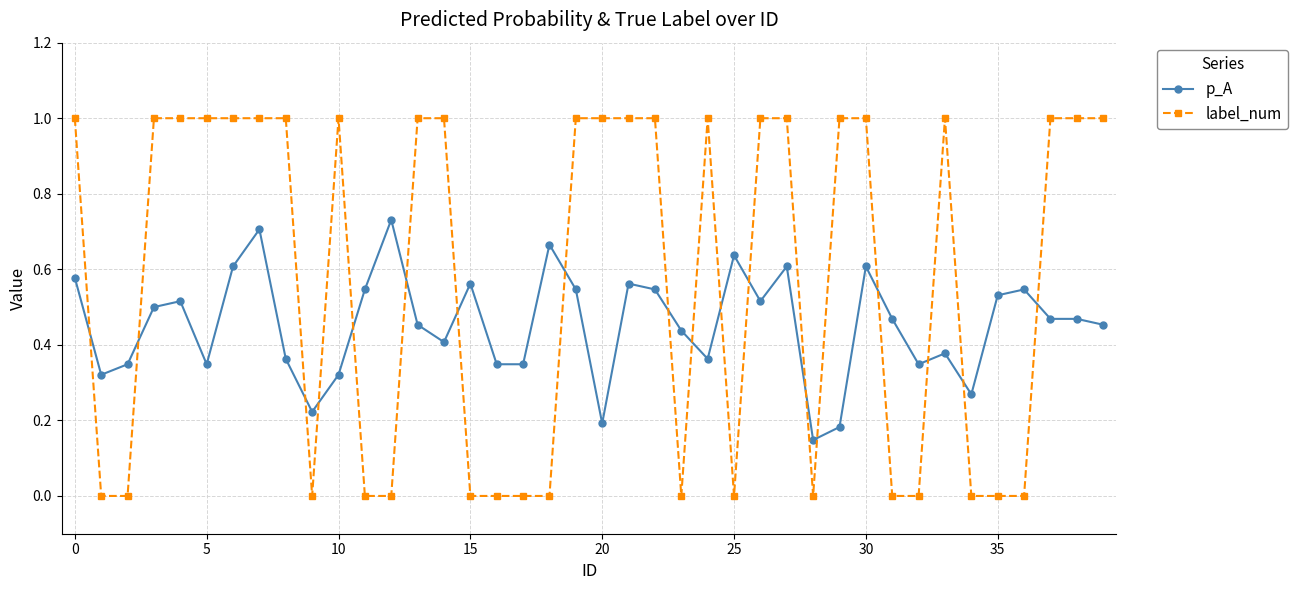

What are all the series names shown in the legend?

p_A, label_num